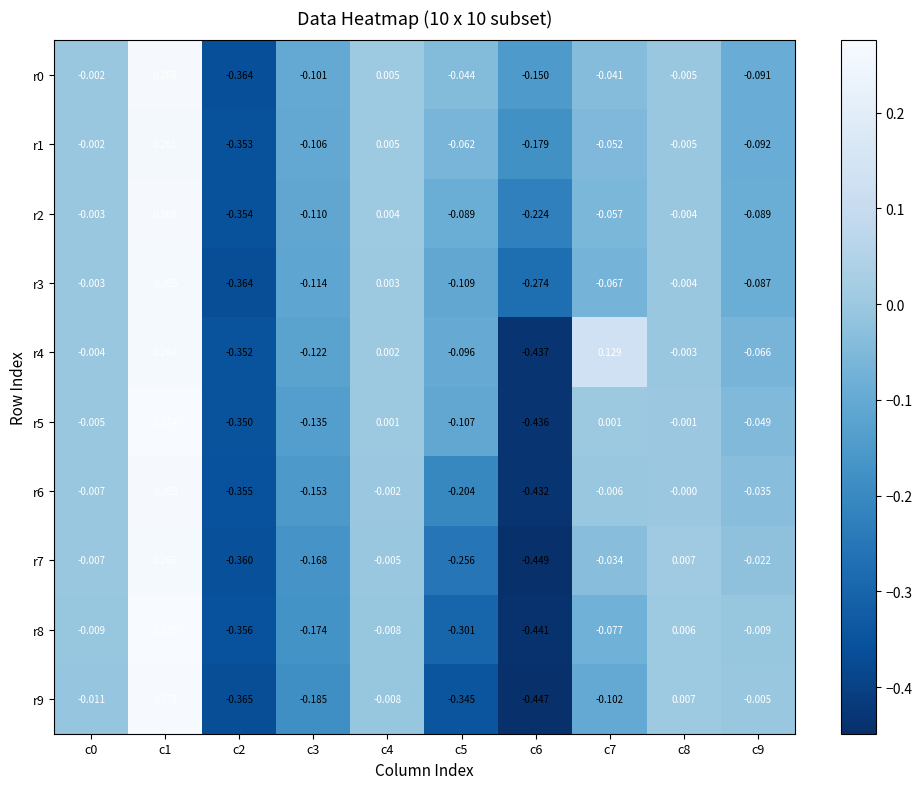

Is the value of r2 at c7 greater than the value of r6 at c8?

No